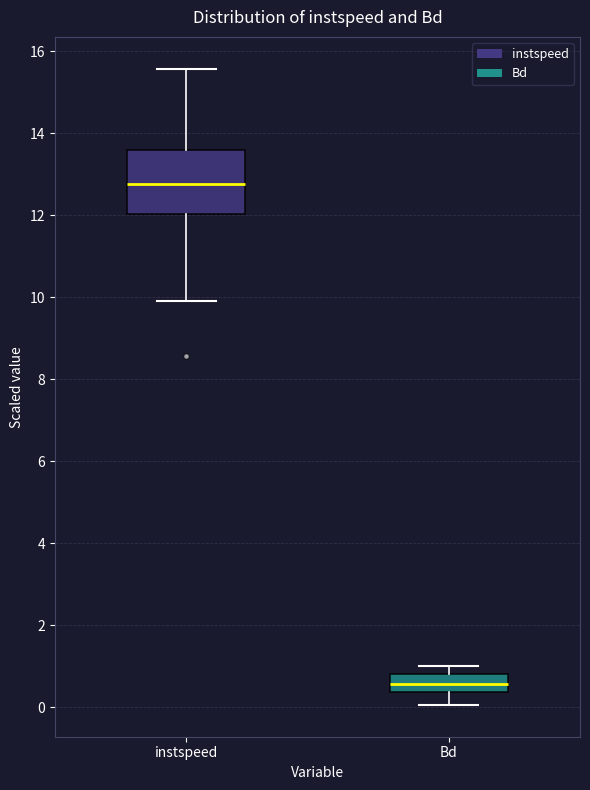

Reading left to right, transcribe this box plot: for each box, give where its median line is, the range the box spans, and where its two whiskers end, as read against the y-axis. The values are not printed on the chart, so give them approximately, as read against the axis.

instspeed: median 12.8, box 12.0 to 13.6, whiskers 9.8 to 15.6
Bd: median 0.6, box 0.4 to 0.8, whiskers 0.0 to 1.0